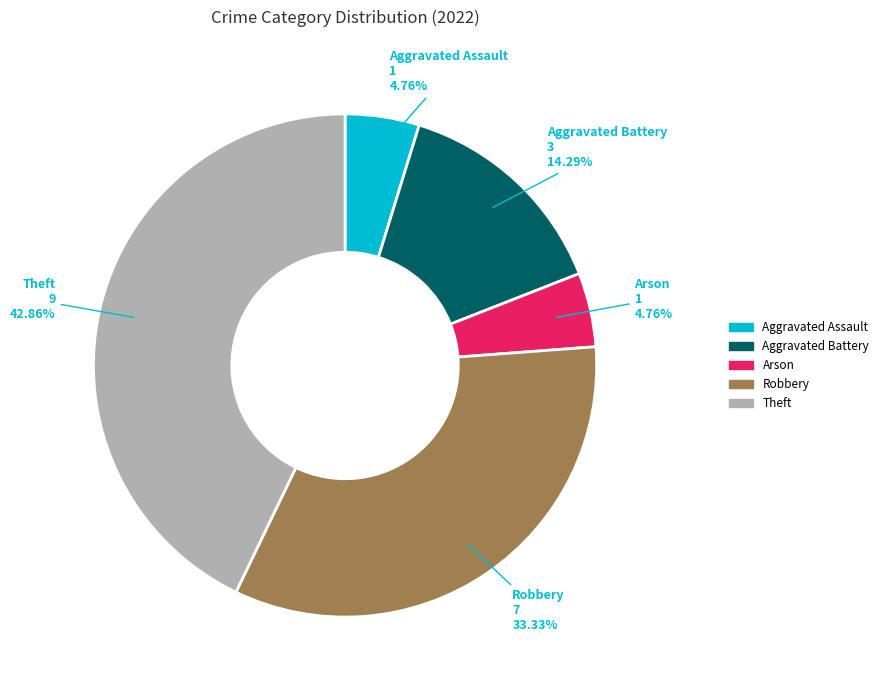

Which has a higher value, Theft or Robbery?

Theft